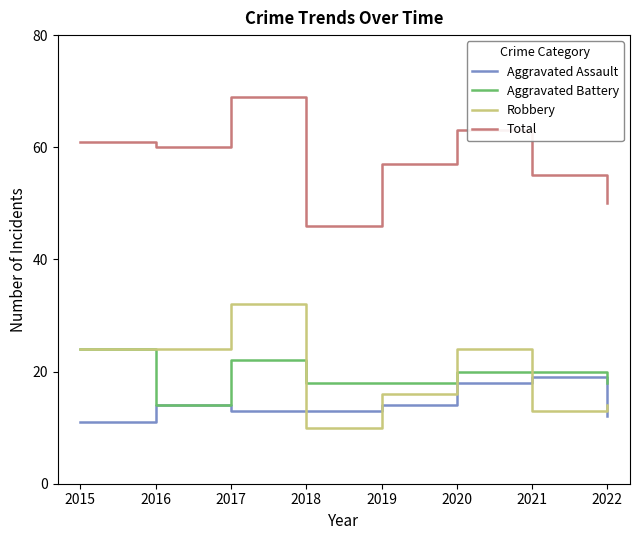

How many distinct data groups are displayed?

4